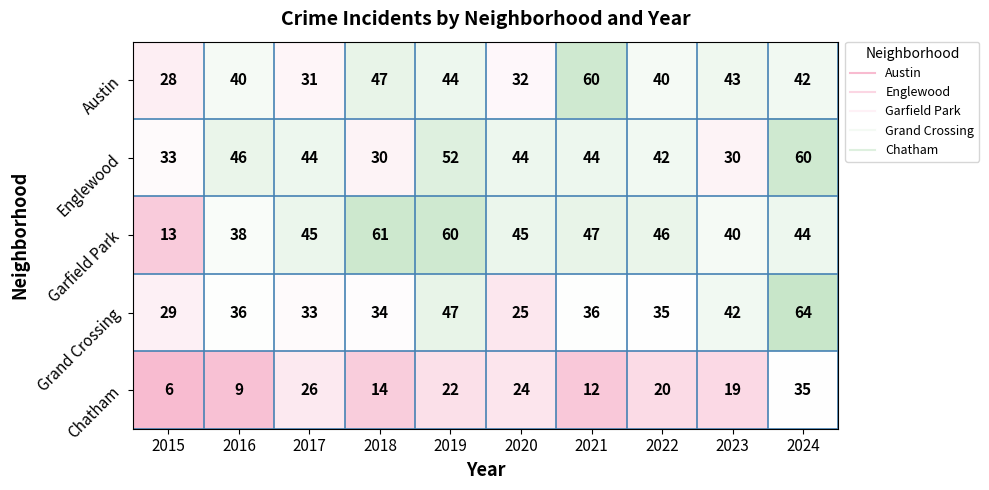

What is the difference between the maximum and minimum values in the Garfield Park series?

48